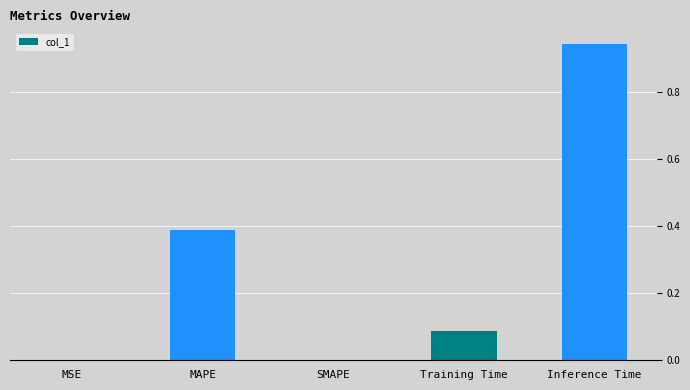

Between Inference Time and MAPE, which is larger?

Inference Time